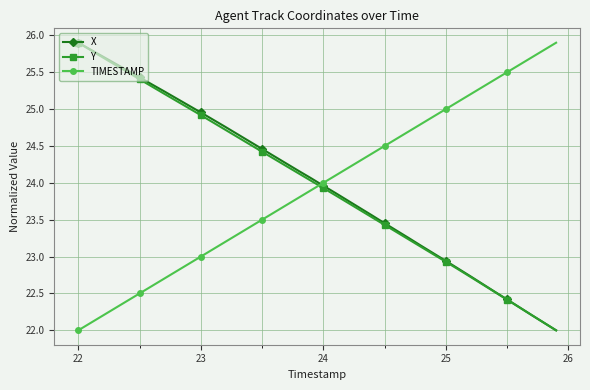

What is the maximum value for Y?

25.9